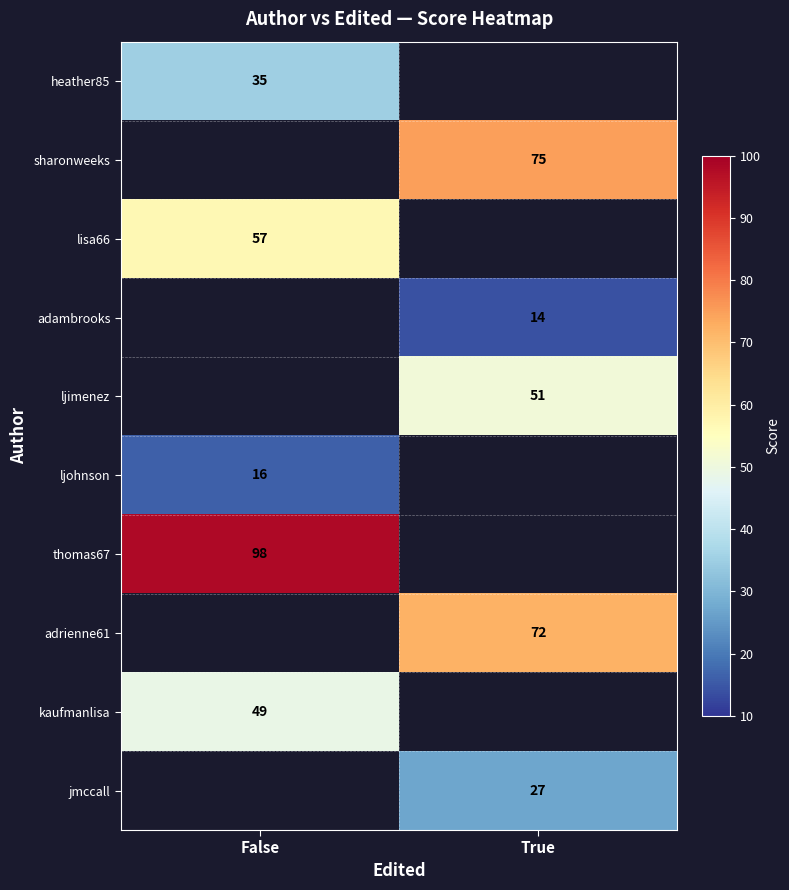

True or false: thomas67 has a value of 98 at False.

True